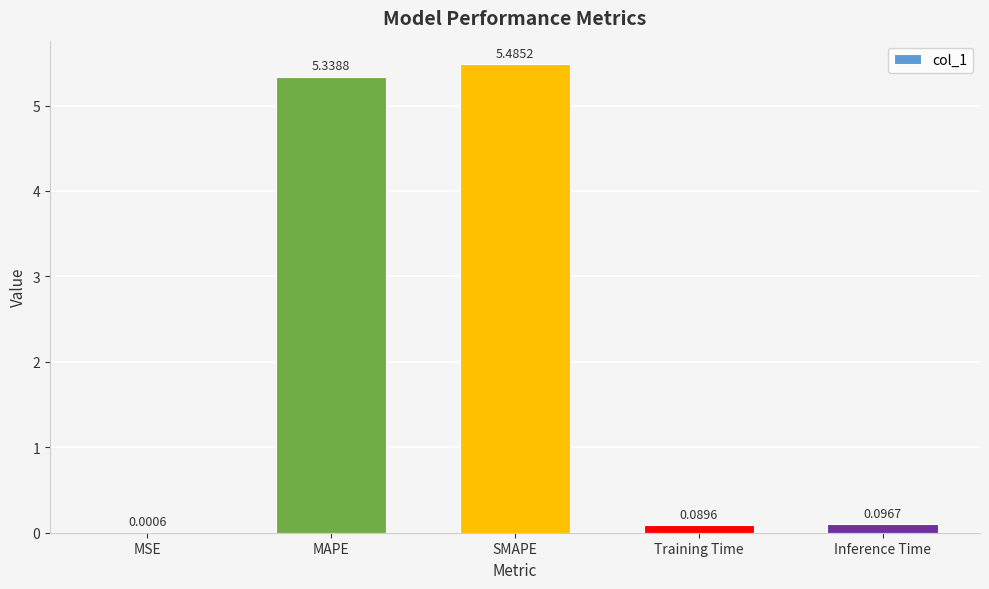

The value at MAPE is 1.6. True or false?

False